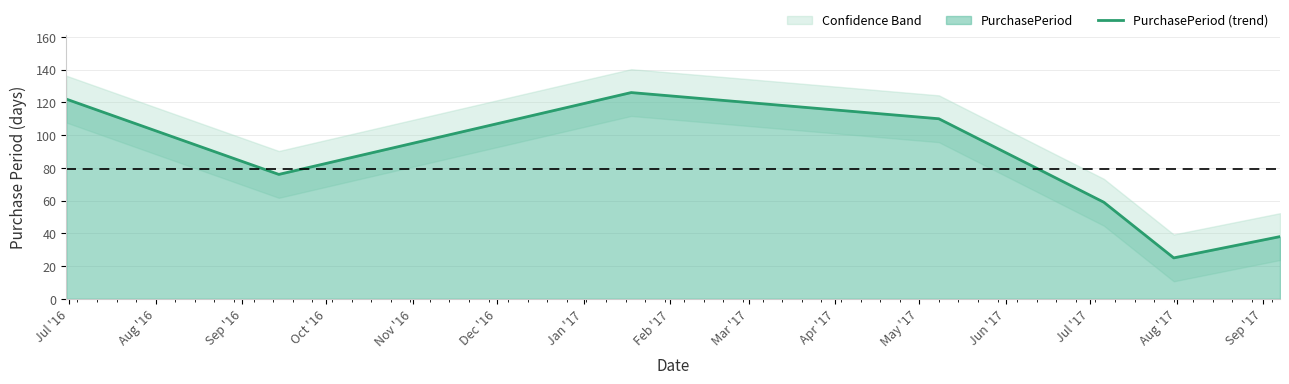

Reading left to right, what are all the values shown in this chart?

122	76	126	110	59	25	38